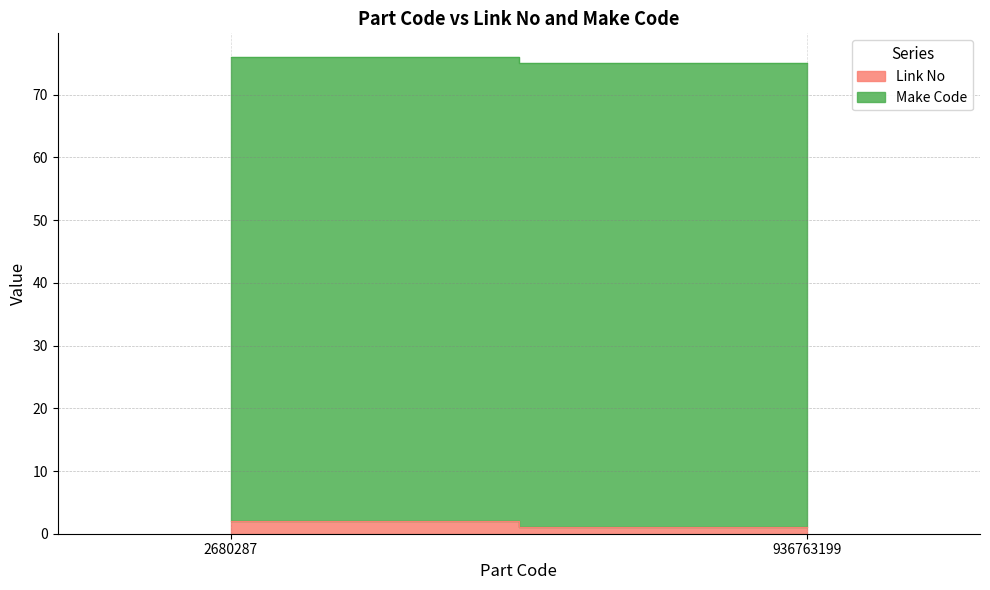

Count the Link No values in the range 1 to 2.

2